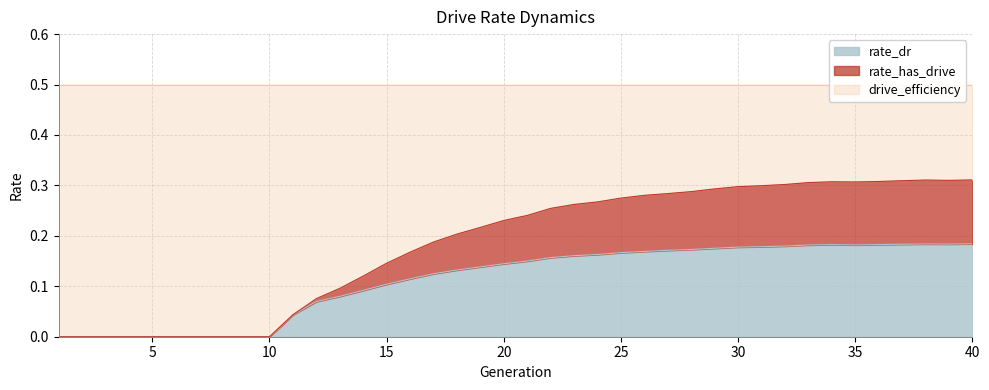

How many positive values does the rate_has_drive series have?

30